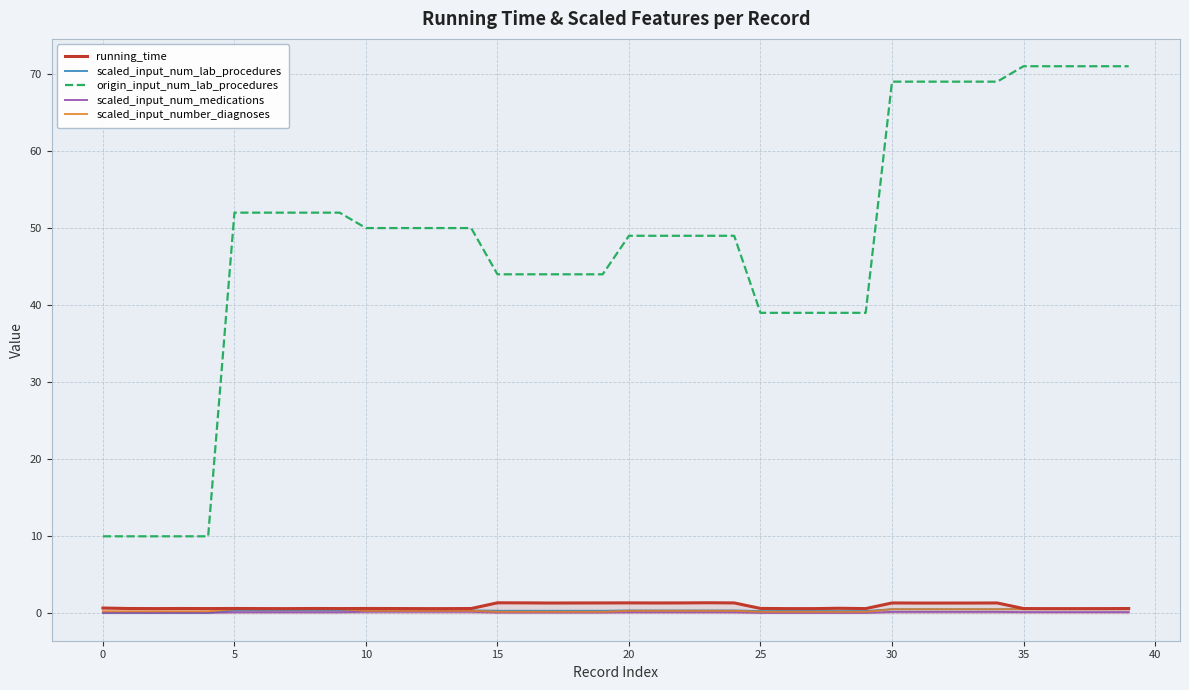

Which series has the largest total across all categories?

origin_input_num_lab_procedures